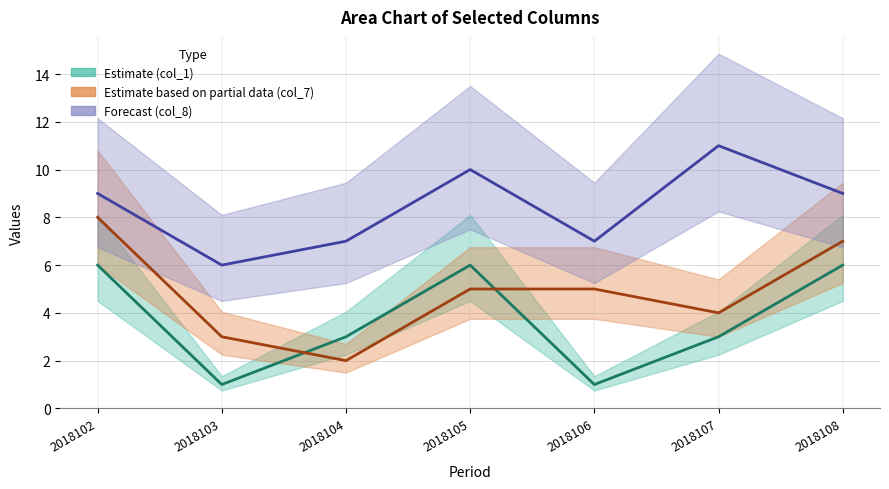

What is the difference between the second highest and minimum values in the col_1 series?

5